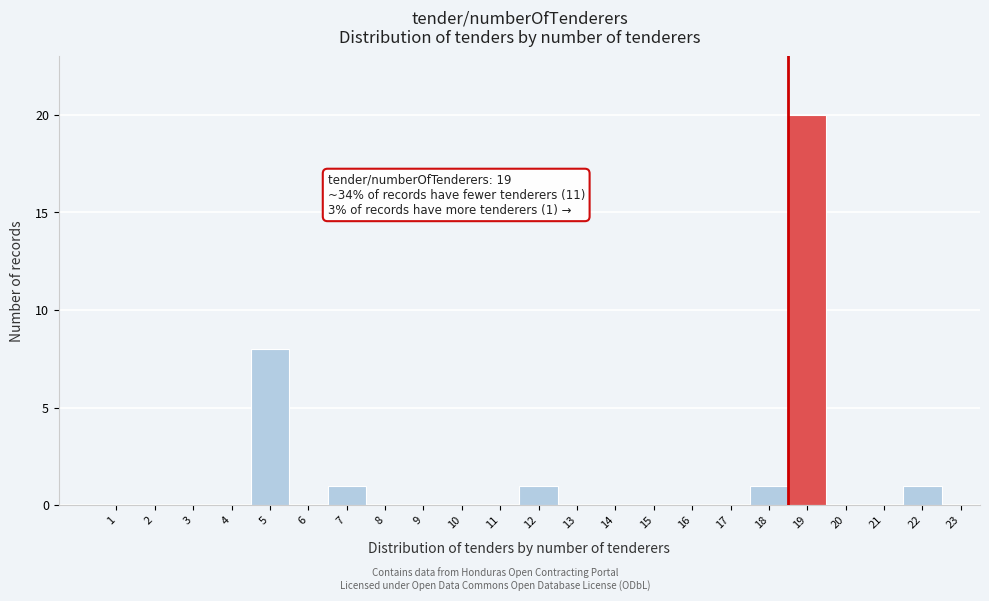

Reading left to right, list all the values displayed in this chart.

1=0	2=0	3=0	4=0	5=8	6=0	7=1	8=0	9=0	10=0	11=0	12=1	13=0	14=0	15=0	16=0	17=0	18=1	19=20	20=0	21=0	22=1	23=0